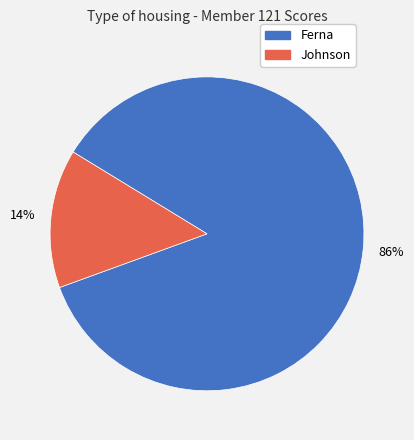

Rank the categories by value from highest to lowest.

Ferna, Johnson